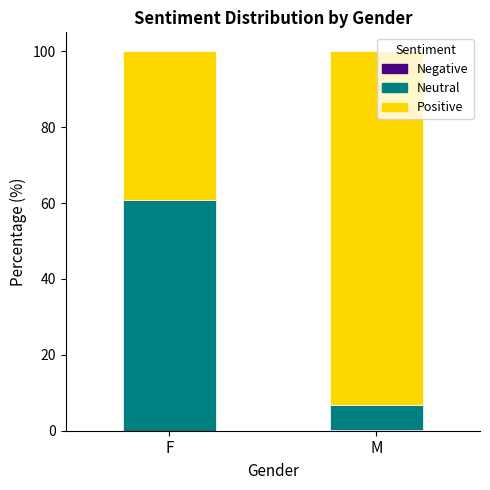

What is the total value across all series at F?

100.0